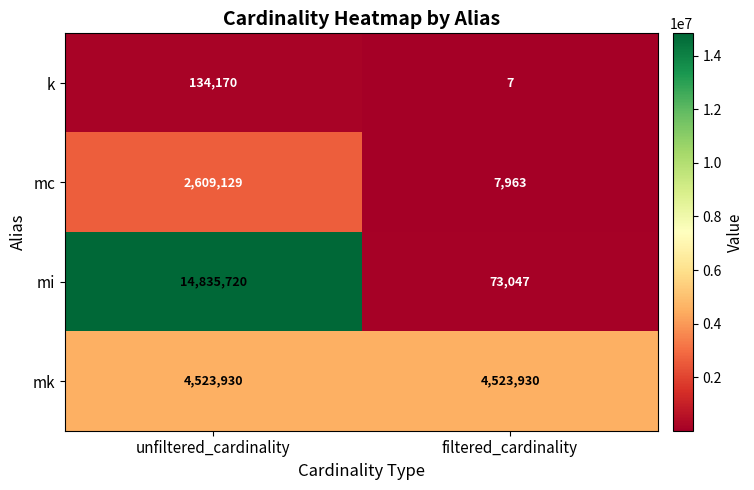

Rank the categories by mi value from lowest to highest.

filtered_cardinality, unfiltered_cardinality